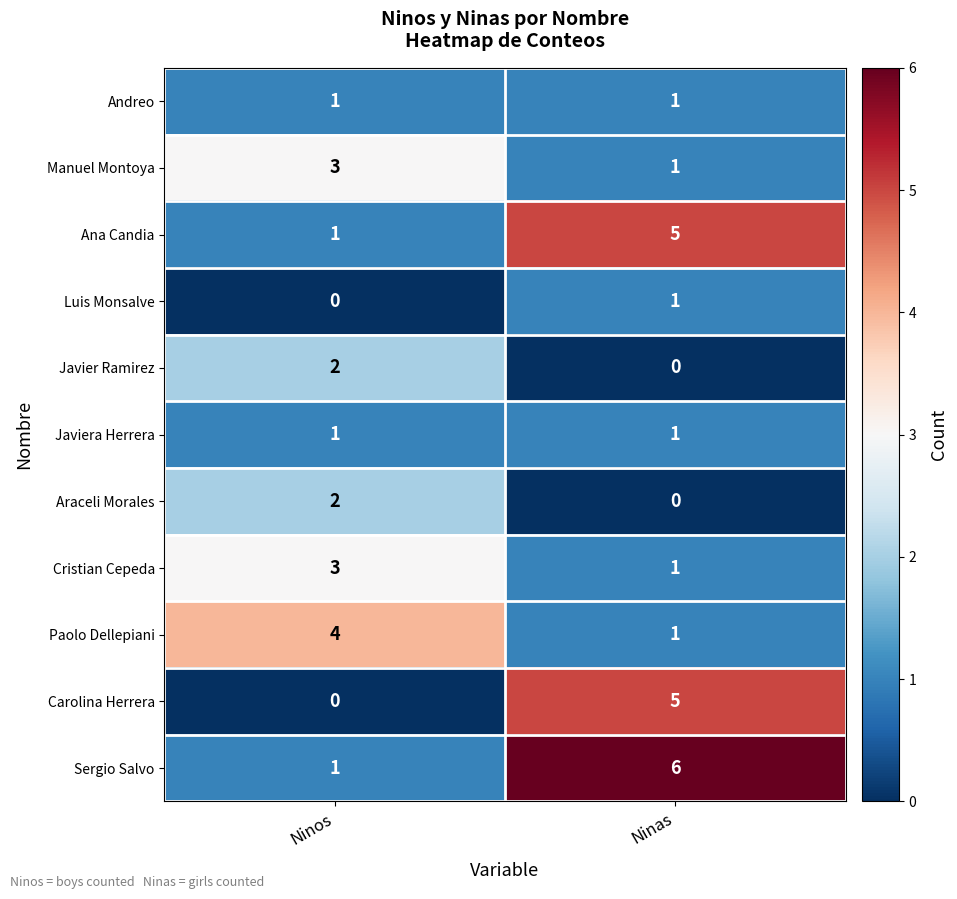

Rank the categories by Javier Ramirez value from highest to lowest.

Ninos, Ninas